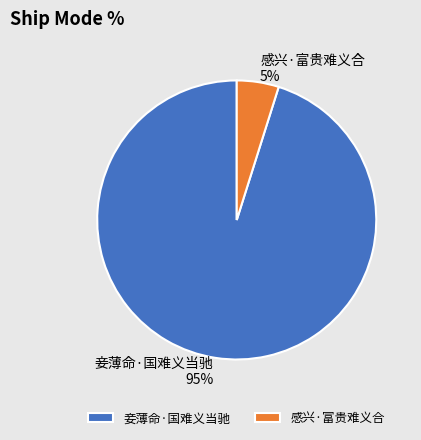

To the nearest percent, what percentage of the pie is 感兴·富贵难义合?

5%